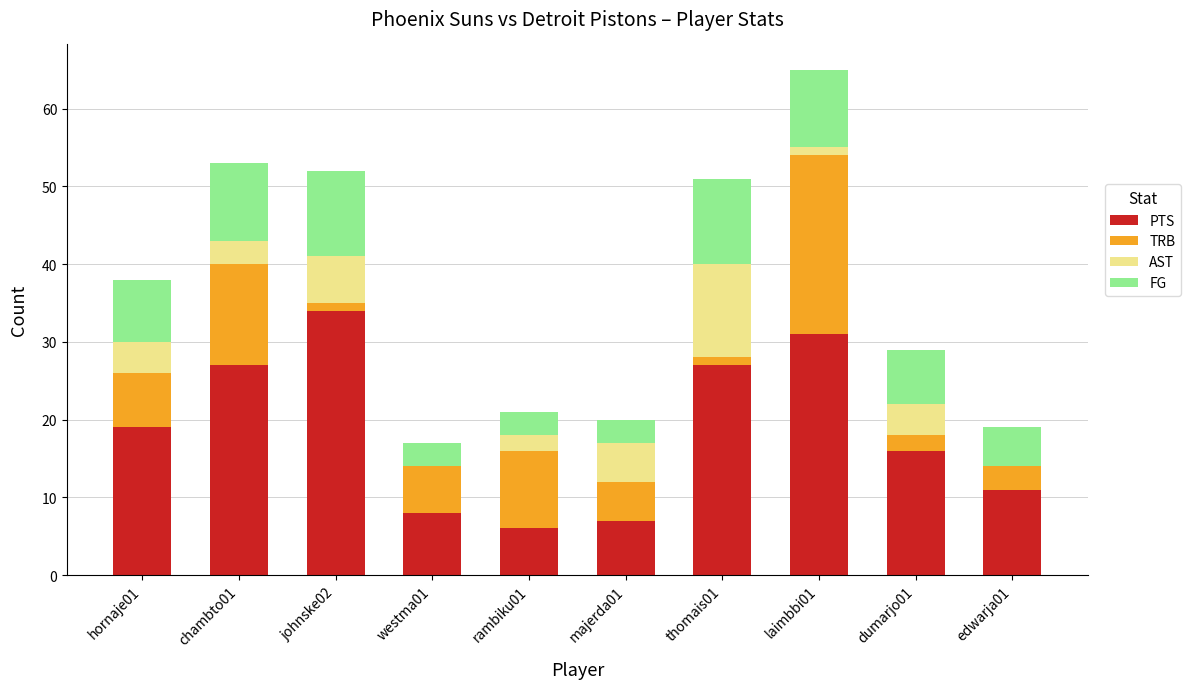

At which label does PTS reach its peak?

johnske02